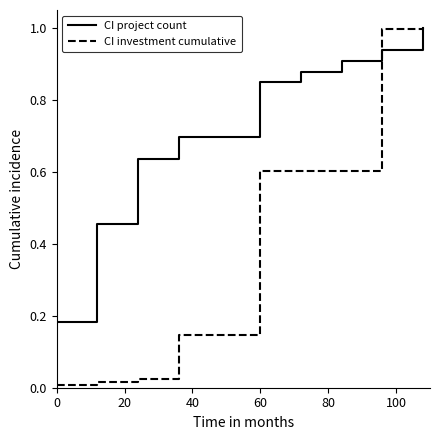

How many distinct data groups are displayed?

2